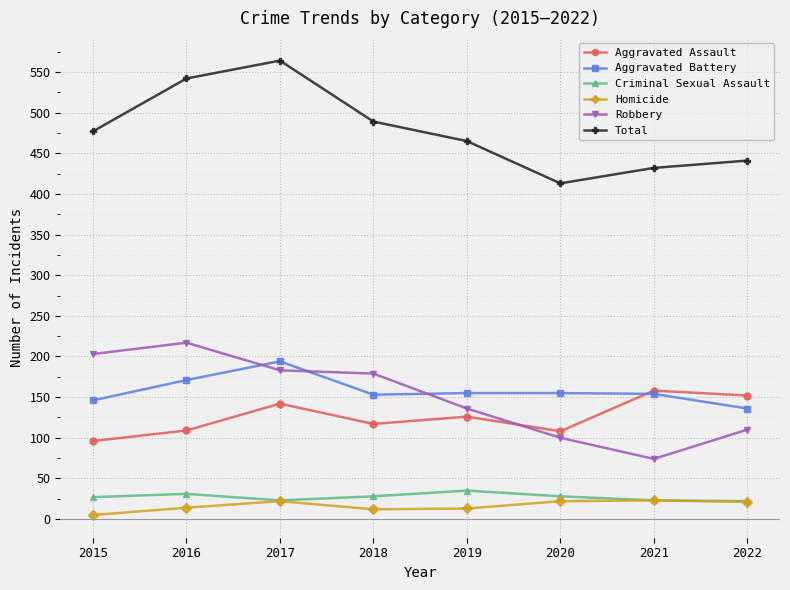

What is the minimum value for Robbery?

74